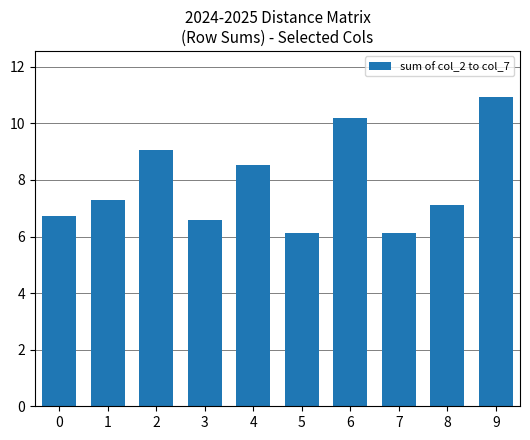

What is the change in value from 4 to 6?

+1.7